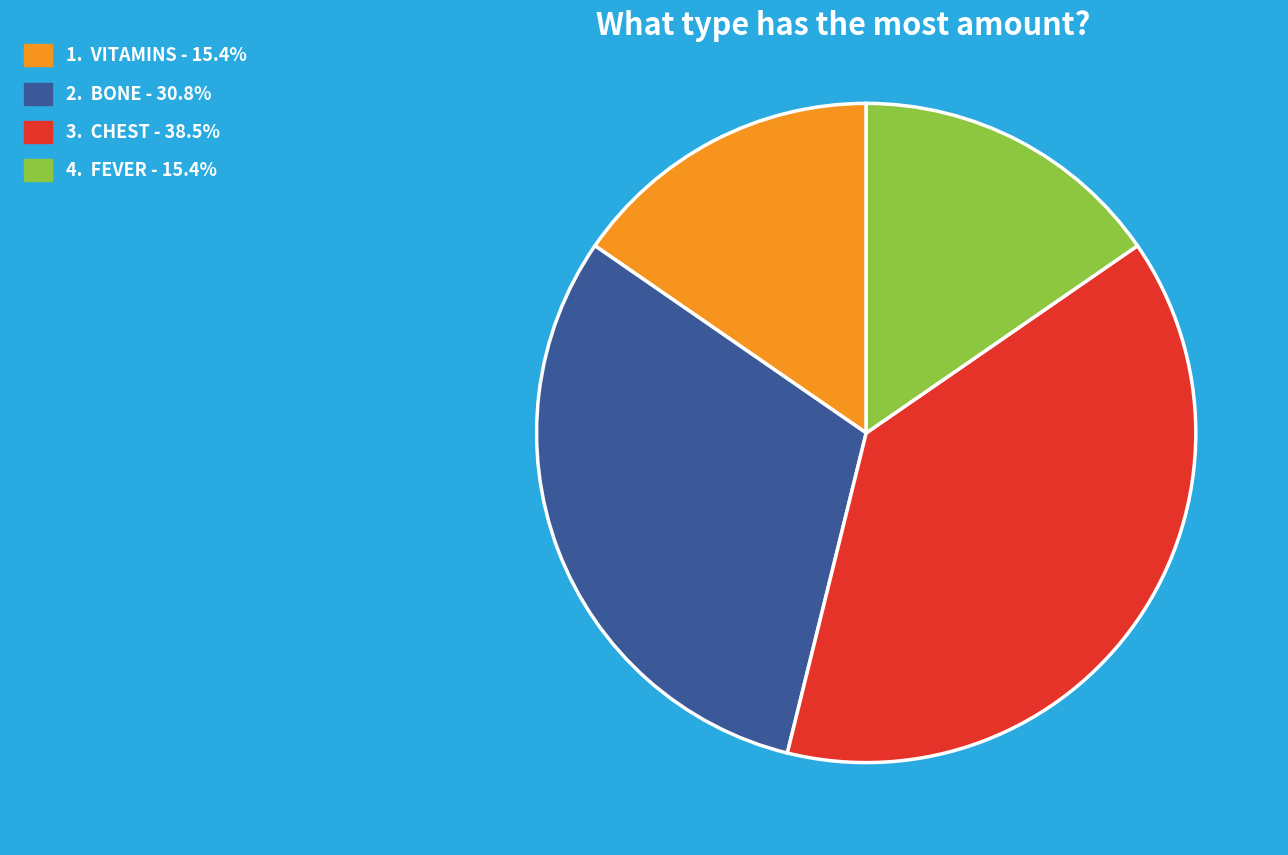

Is there a majority slice in this chart?

No